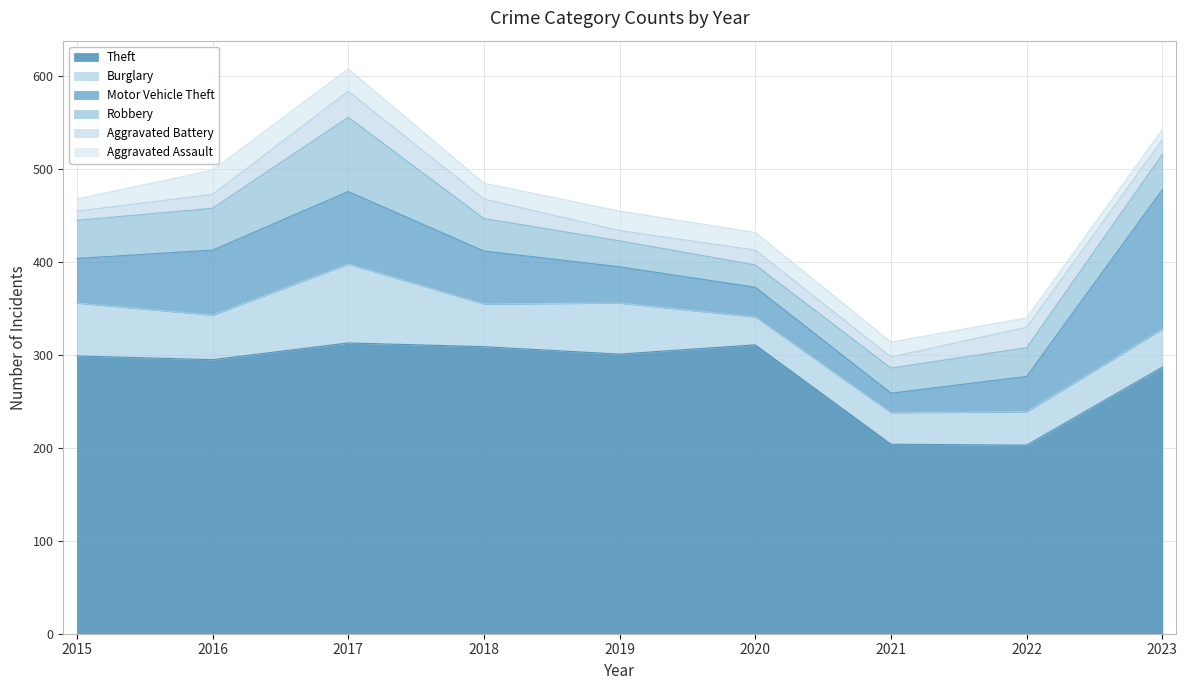

What is the value of the Aggravated Assault point at the 2nd from the left?

26